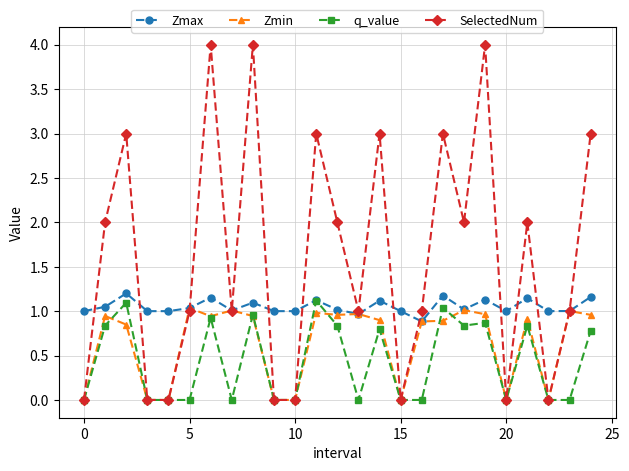

Which series has the widest spread of values?

SelectedNum